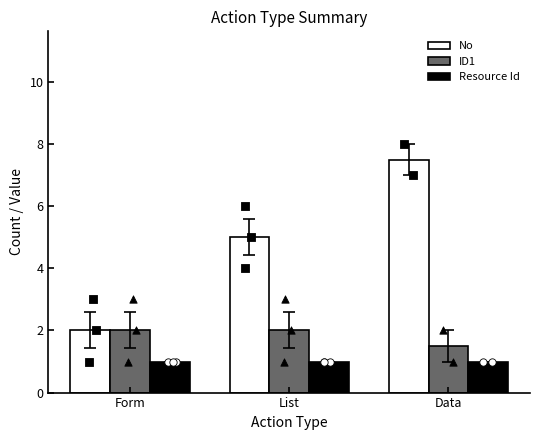

Which series has the largest total across all categories?

No